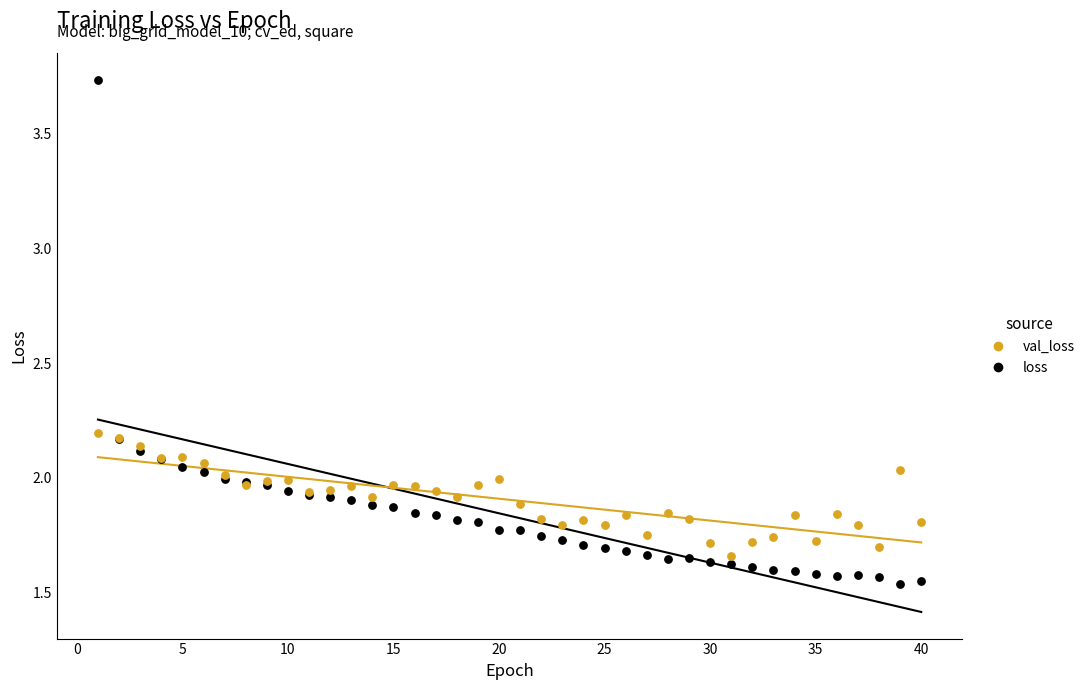

What is the X range (max minus min) for the scatter plot?

39.0